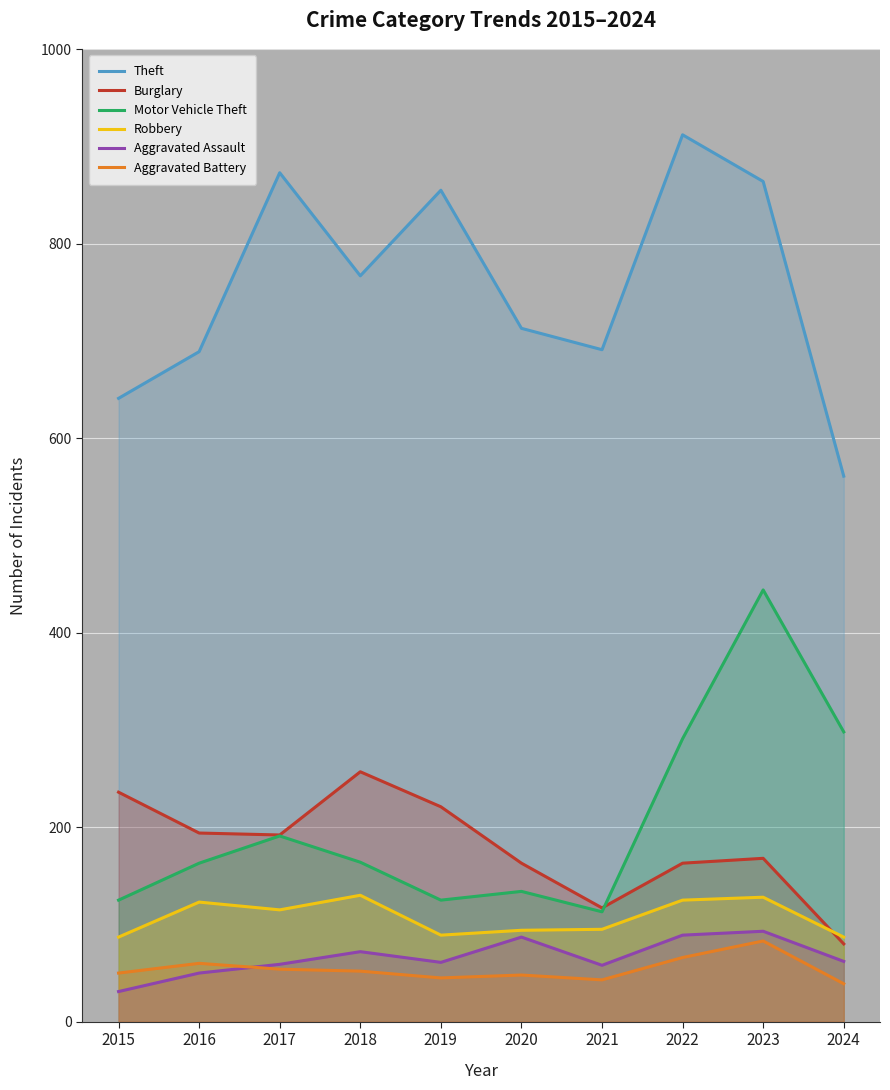

Does the chart display data point markers on the line(s)?

No